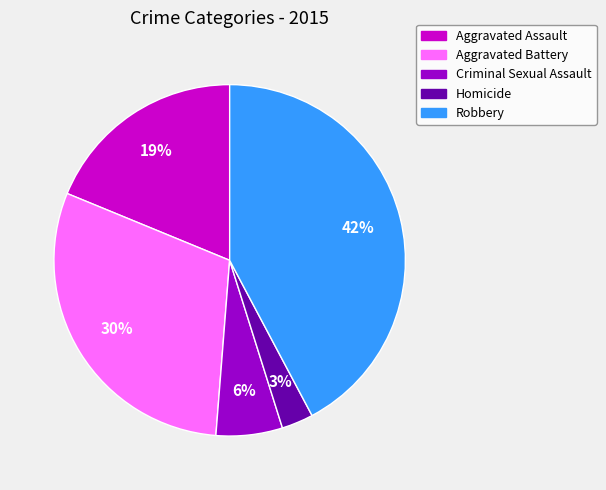

Is there any slice that represents more than half of the pie?

No